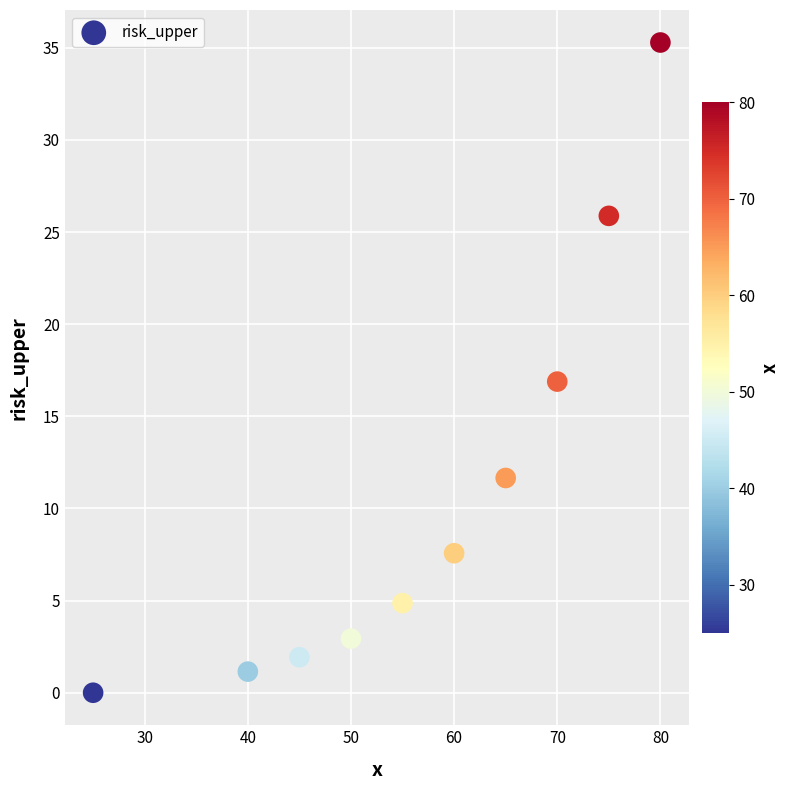

What is the average Y value?

10.8